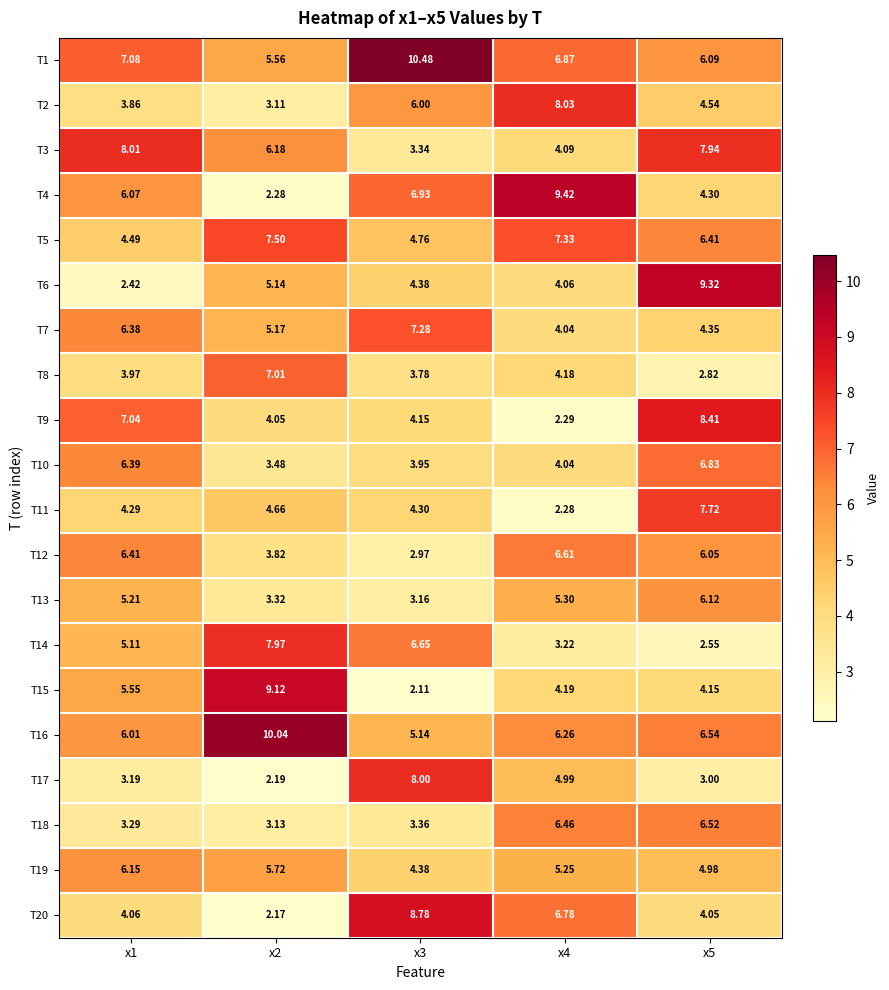

Is the value of T2 at x2 greater than the value of T10 at x4?

No